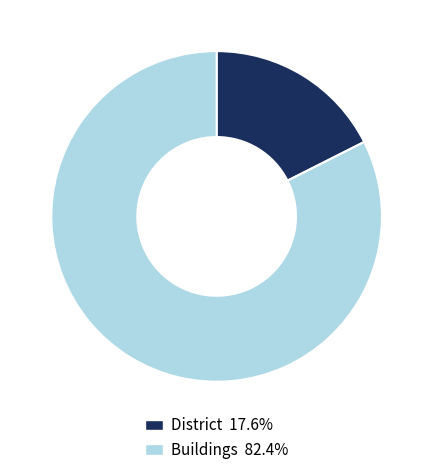

How many segments does this pie chart have?

2